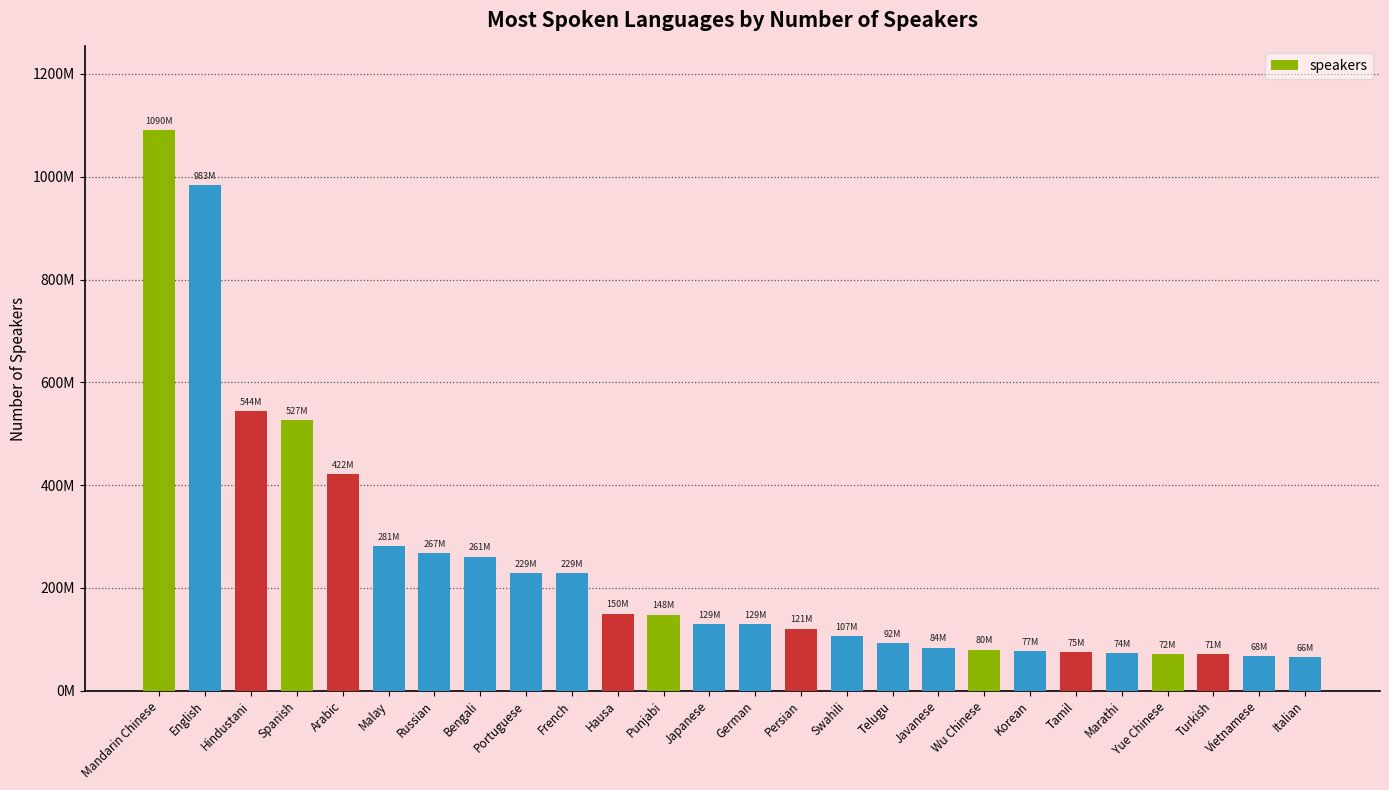

Between Korean and Vietnamese, which is larger?

Korean